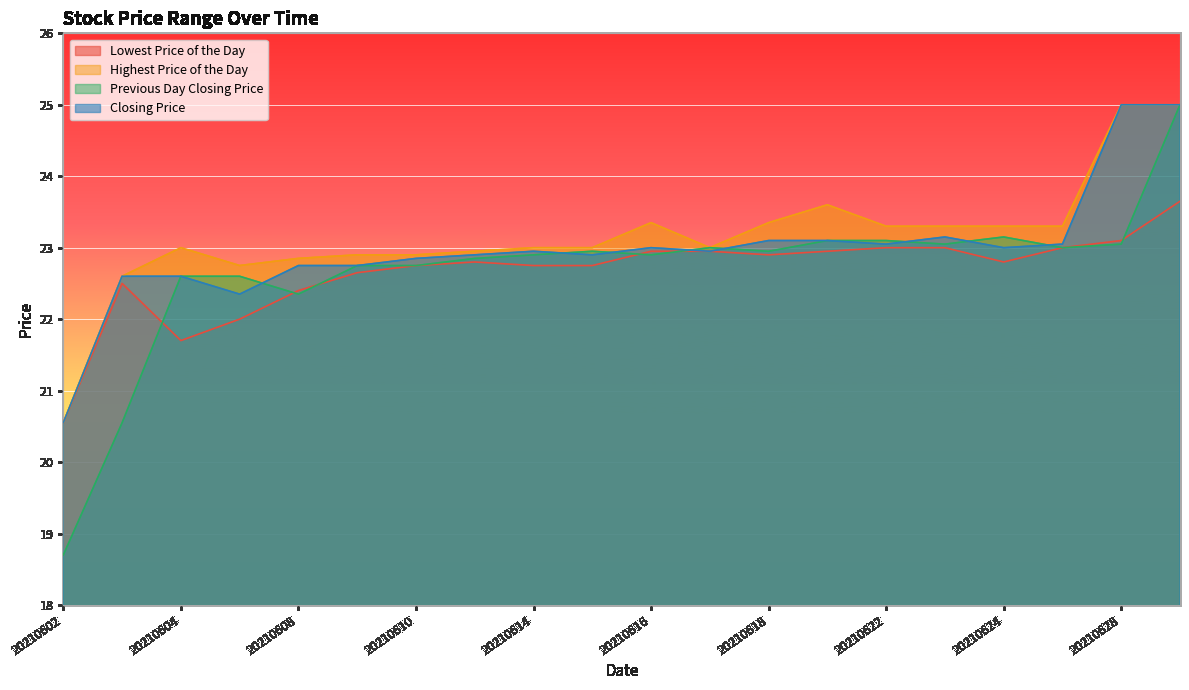

Does the chart display data point markers on the line(s)?

No